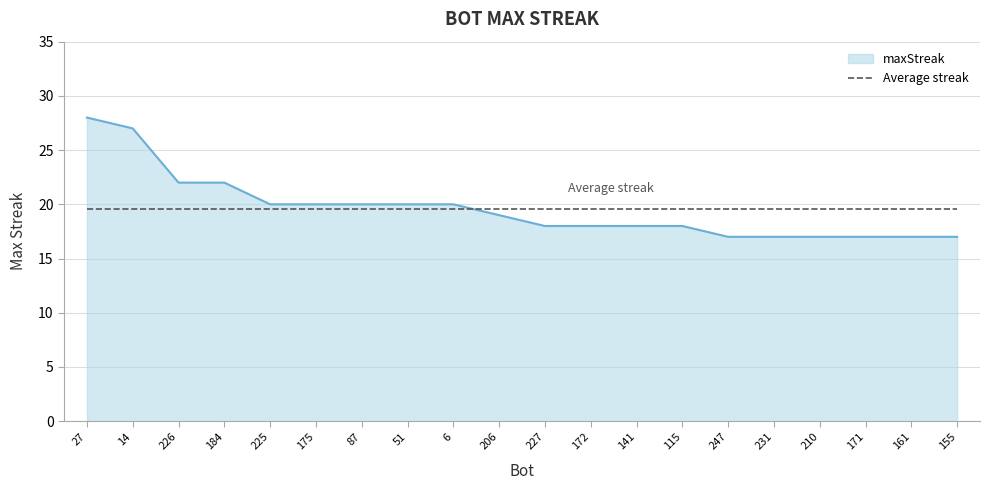

What position from the right is 175?

15